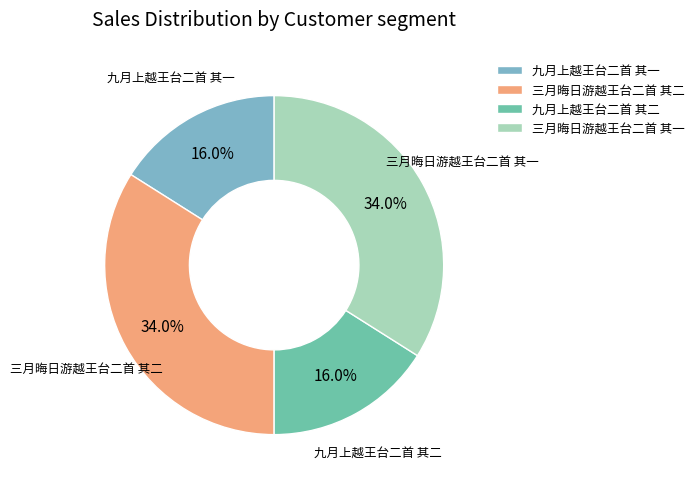

What is the ratio of the value at 九月上越王台二首 其一 to the value at 三月晦日游越王台二首 其二?

0.5